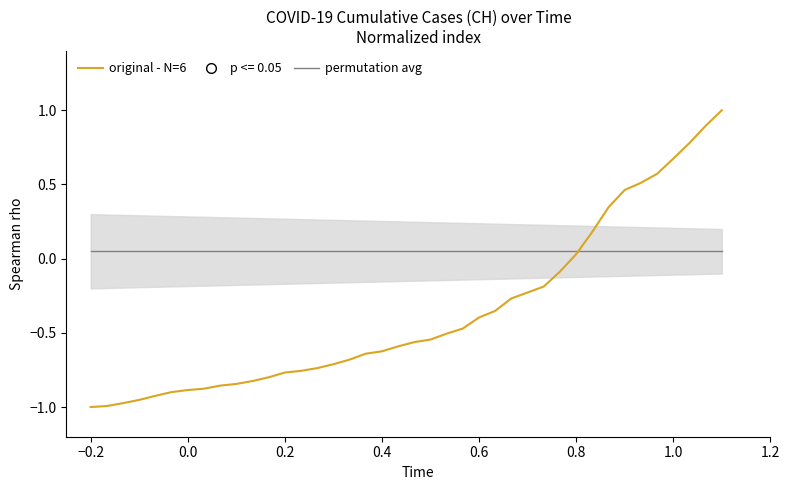

Which series contains the lowest Y value?

original - N=6